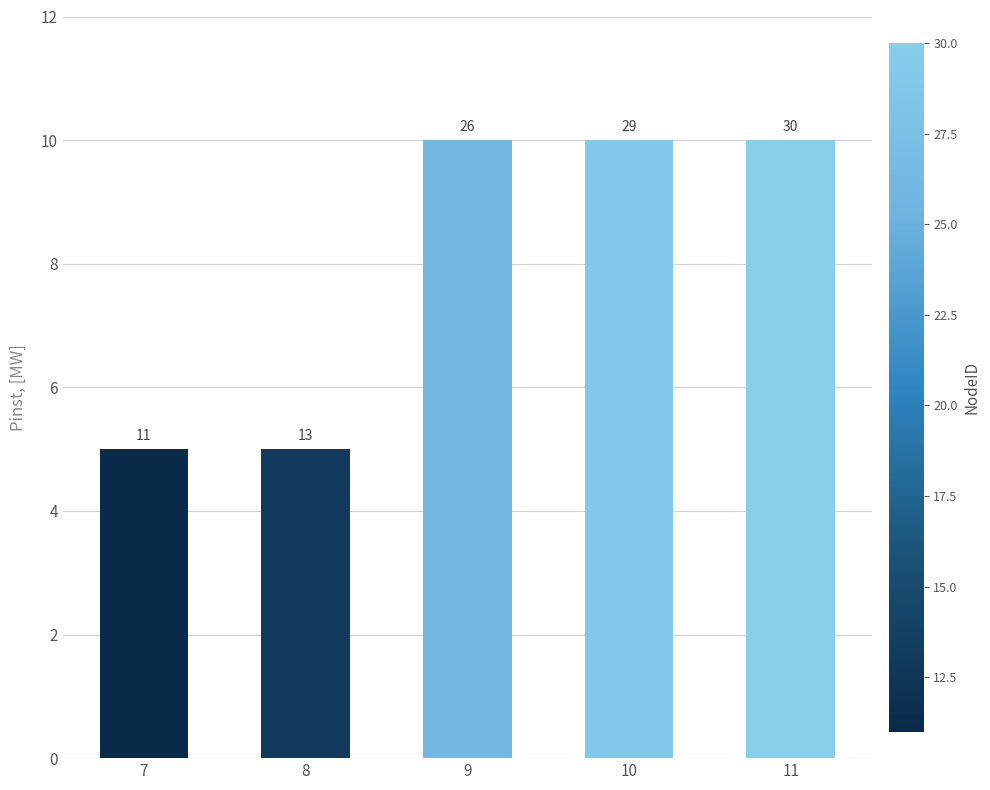

Count the values in the range 5 to 10.

5